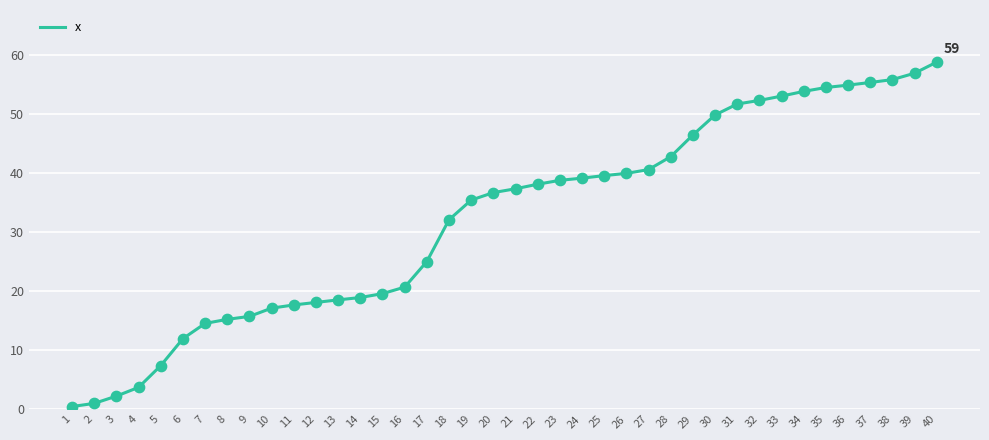

What is the ratio of the value at 33 to the value at 27?

1.3